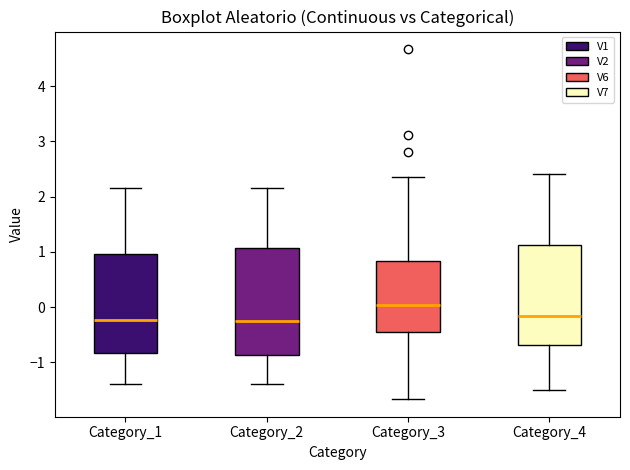

Reading left to right, transcribe this box plot: for each box, give where its median line is, the range the box spans, and where its two whiskers end, as read against the y-axis. The values are not printed on the chart, so give them approximately, as read against the axis.

Category_1: median -0.2, box -0.8 to 1.0, whiskers -1.4 to 2.2
Category_2: median -0.2, box -0.9 to 1.1, whiskers -1.4 to 2.1
Category_3: median 0.0, box -0.4 to 0.8, whiskers -1.7 to 2.4
Category_4: median -0.2, box -0.7 to 1.1, whiskers -1.5 to 2.4